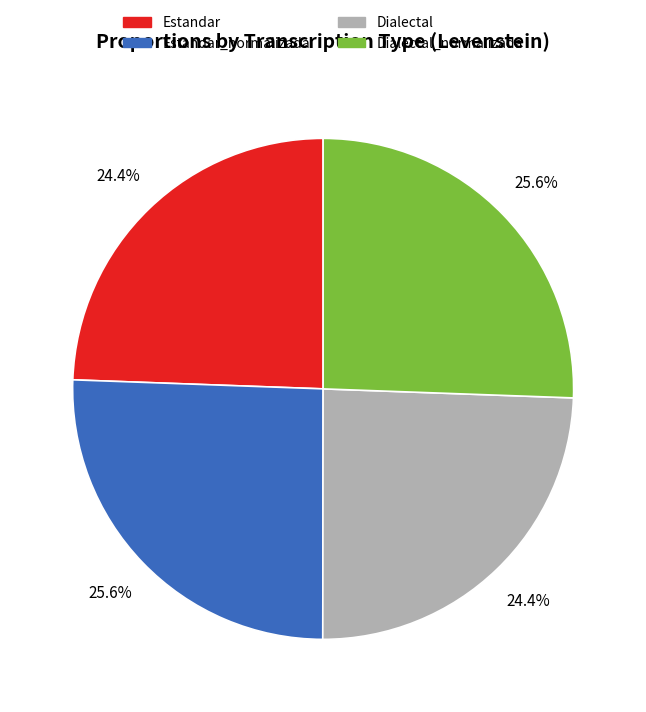

Which has a higher value, Estandar or Estandar_normalizada?

Estandar_normalizada